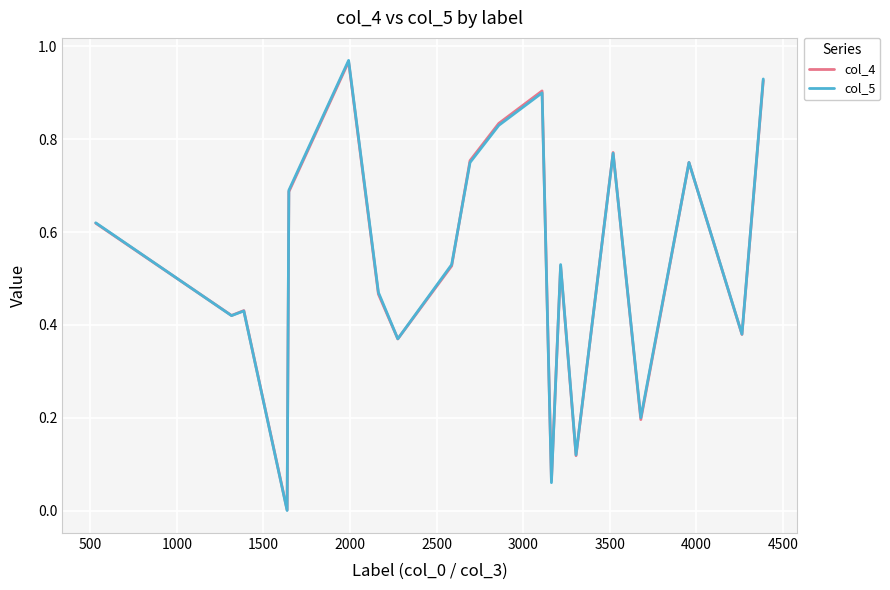

Which series has the largest range (max minus min)?

col_5